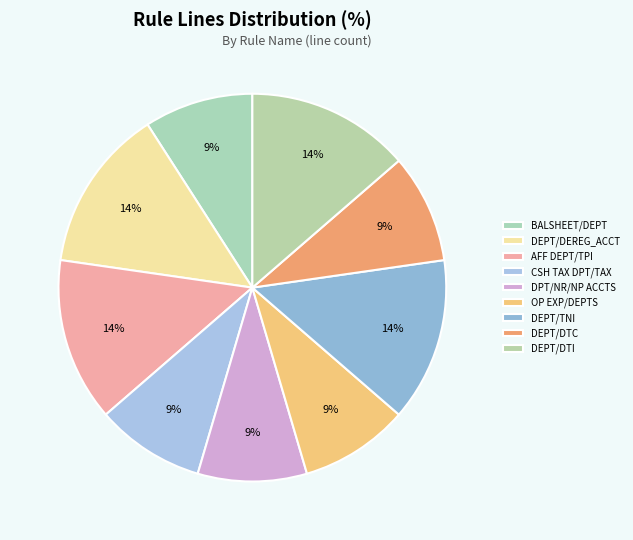

True or false: DPT/NR/NP ACCTS accounts for 9% of the total.

True